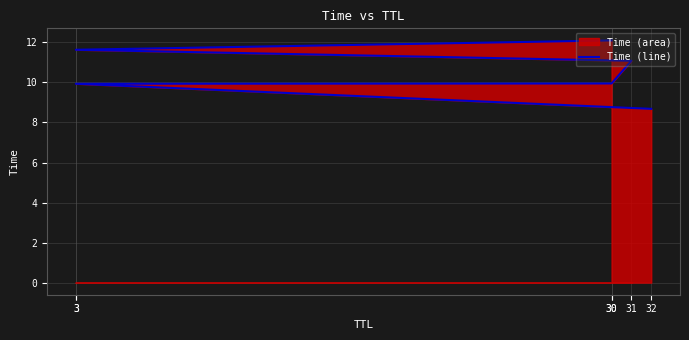

Which category has the highest value across all series?

30